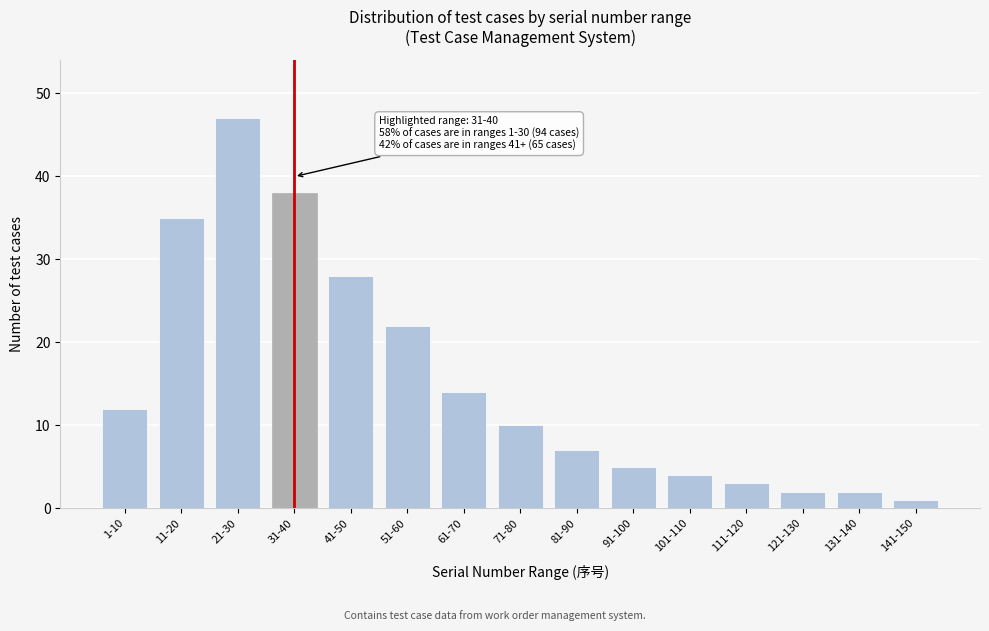

Reading left to right, list all the values displayed in this chart.

12	35	47	38	28	22	14	10	7	5	4	3	2	2	1